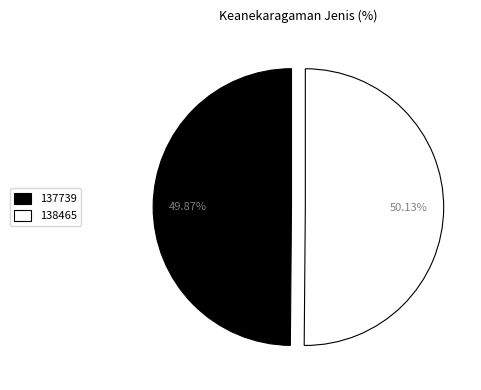

What is the ratio of the value at 137739 to the value at 138465?

1.0